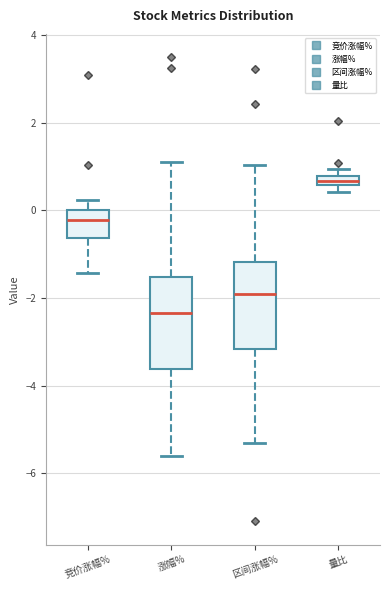

Where is the upper edge of the box for 量比 on the y-axis? The values are not printed on the chart, so give them approximately, as read against the axis.

0.8